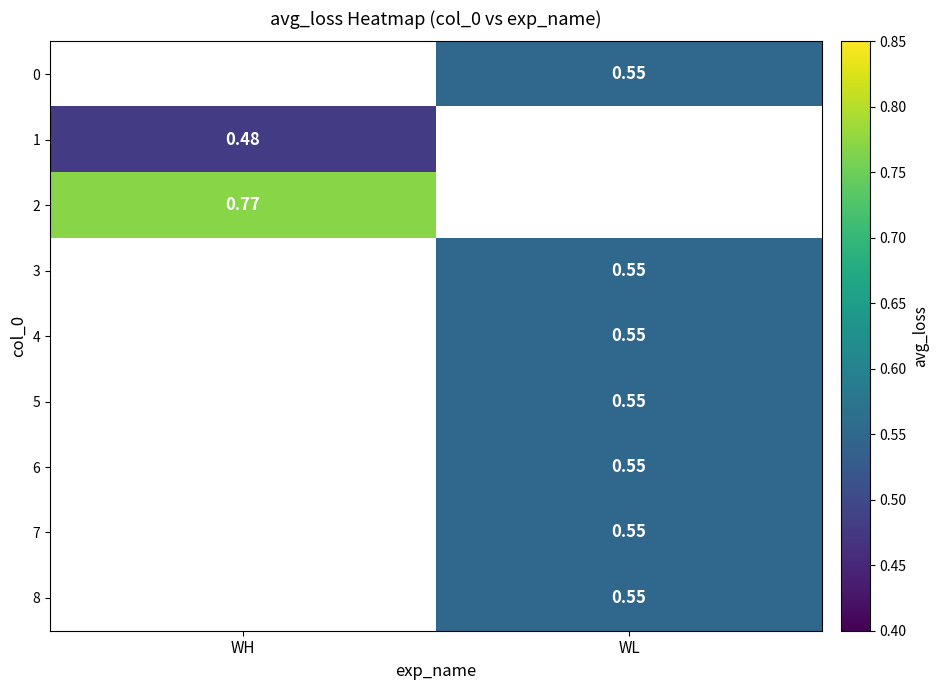

True or false: 7 has a value of 0.7 at WL.

False